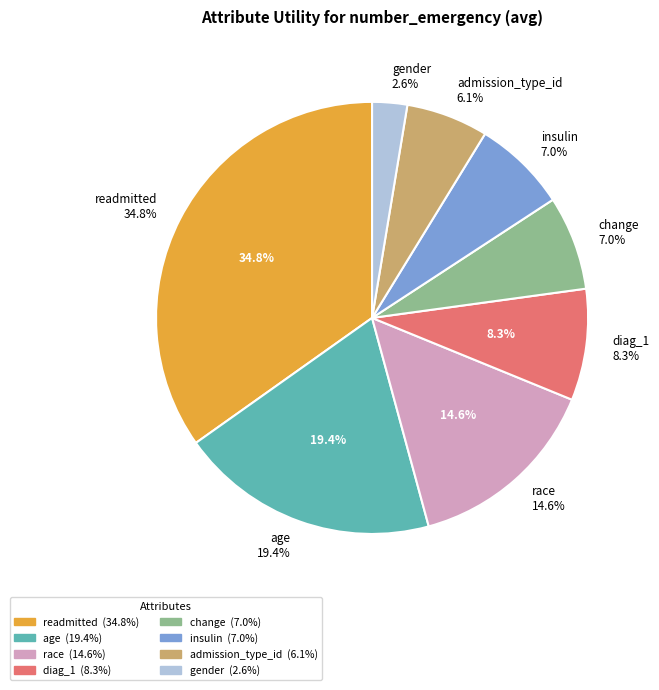

What percentage is the race slice, to the nearest percent?

15%